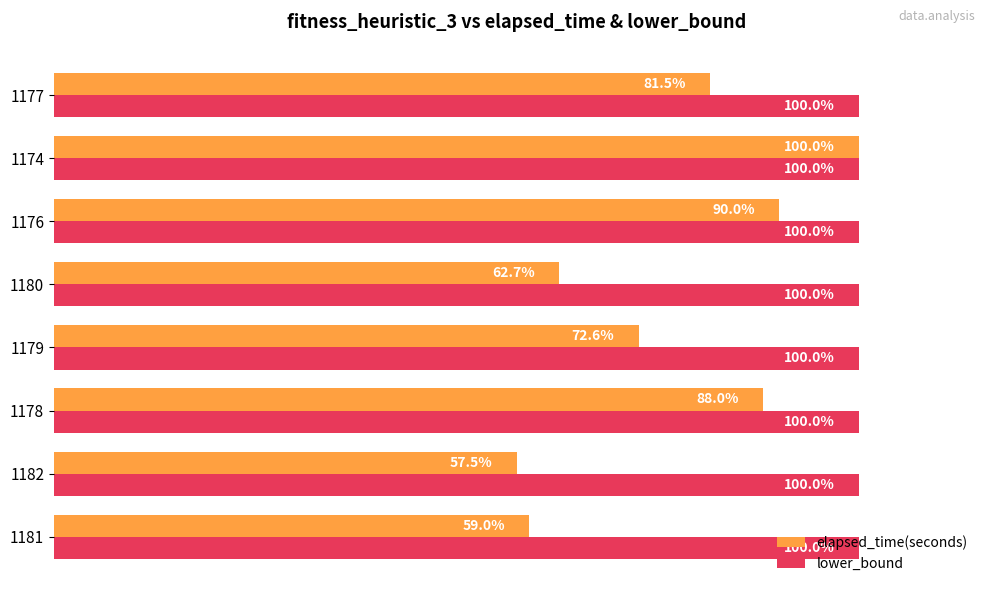

Which series has the largest total across all categories?

lower_bound